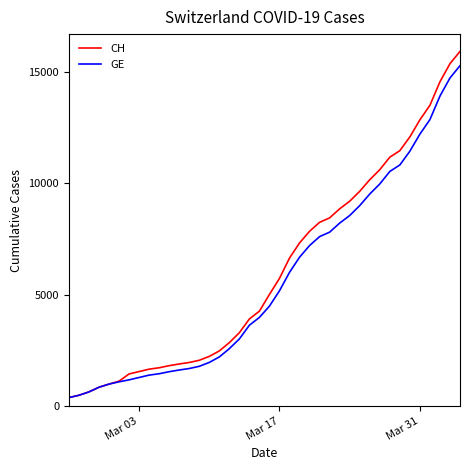

Does the chart display data point markers on the line(s)?

No